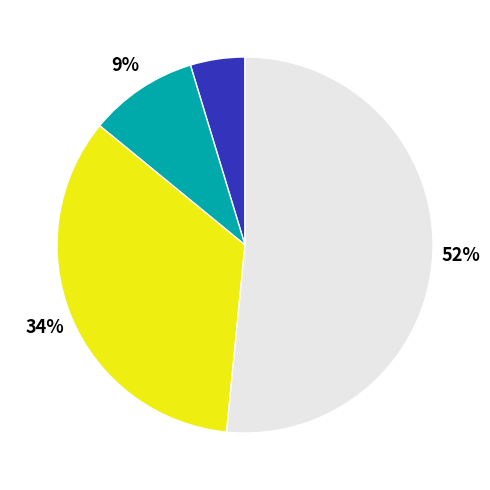

Count the number of slices in the pie.

4